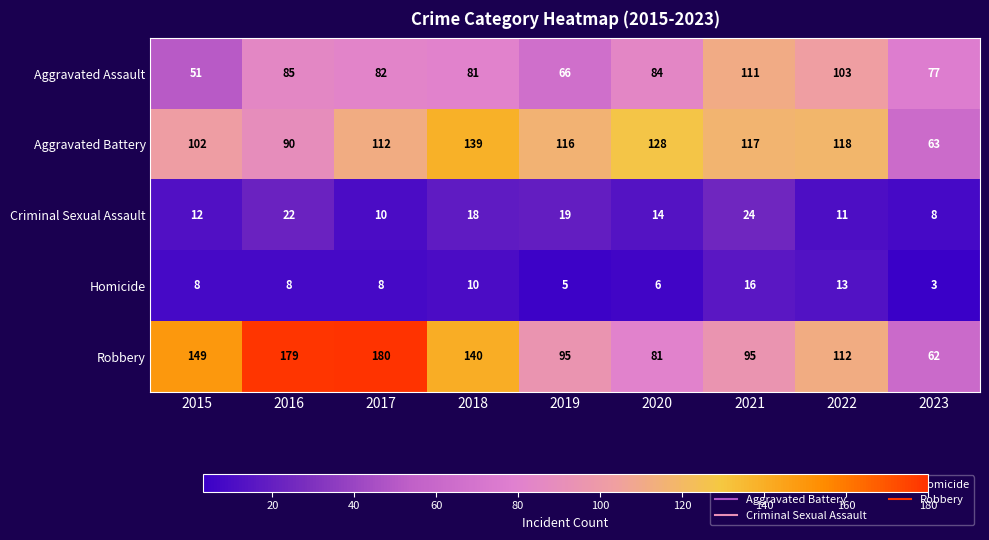

Where does the Robbery series first go above 112?

2015